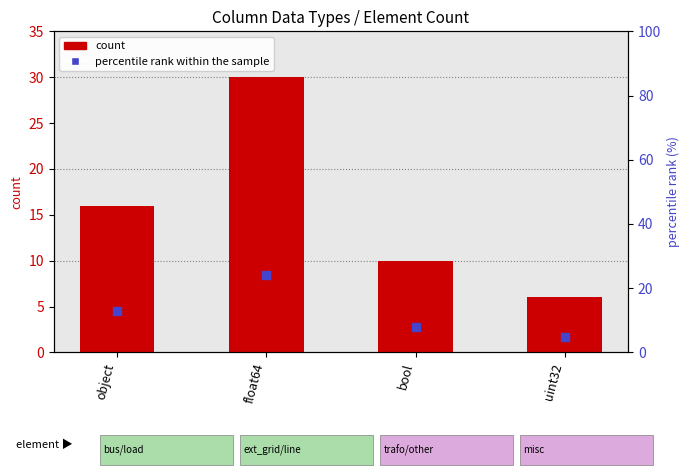

Which series reaches the maximum Y coordinate?

count